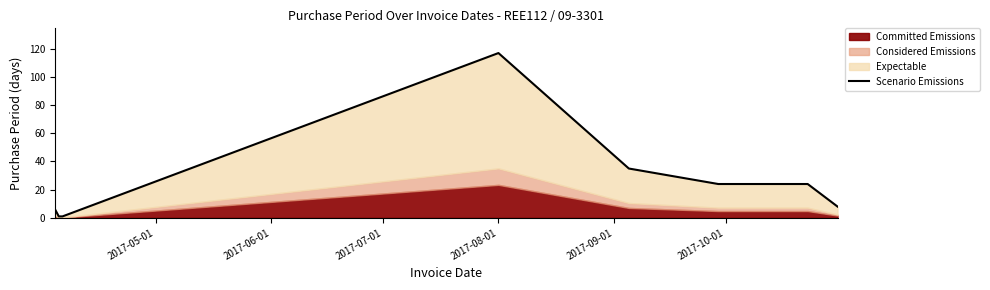

What is the difference between the second highest and minimum values?

34